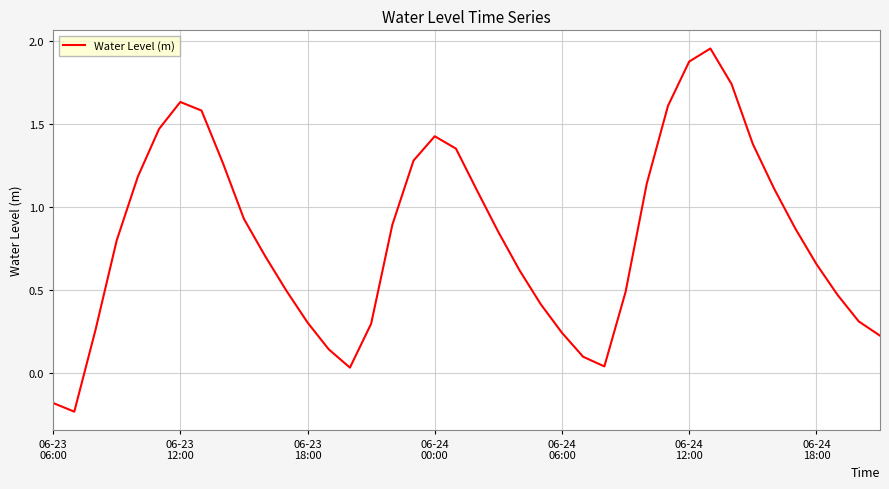

What is the maximum value shown in the chart?

2.0